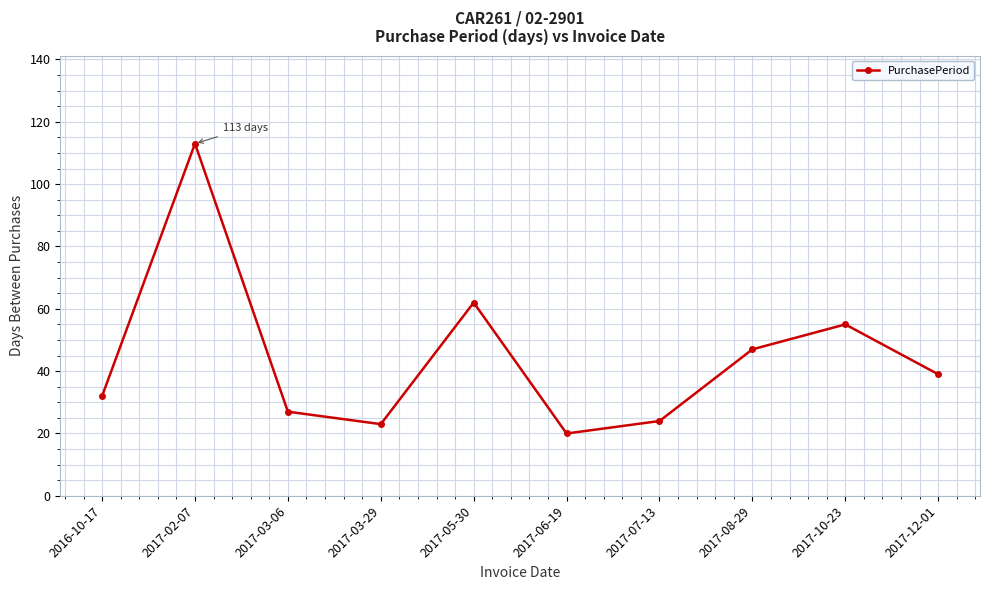

Which label corresponds to the smallest value in the chart?

2017-06-19